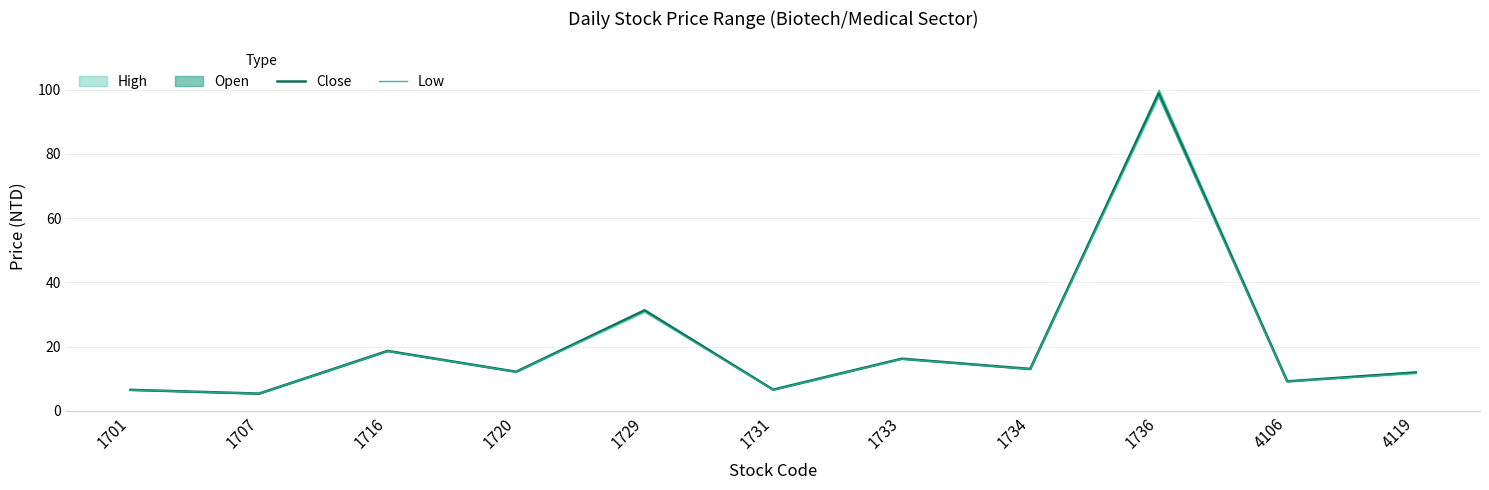

At which category is the sum across all series the highest?

1736